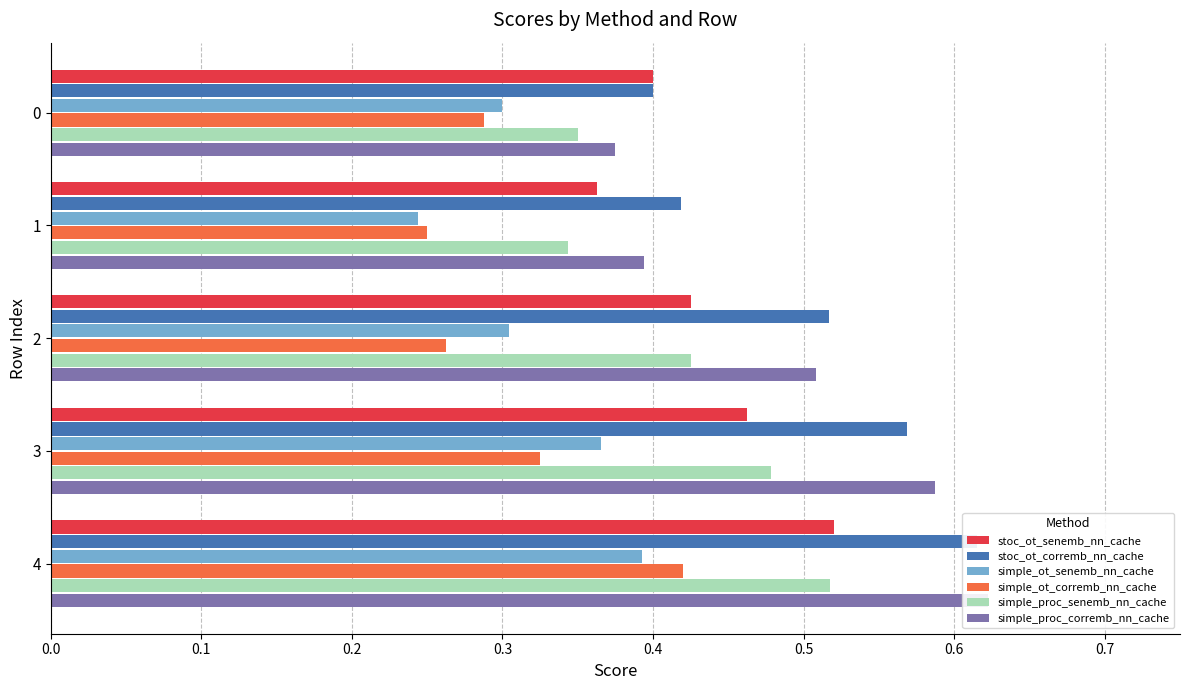

Count the simple_proc_corremb_nn_cache values in the range 0 to 1.

5